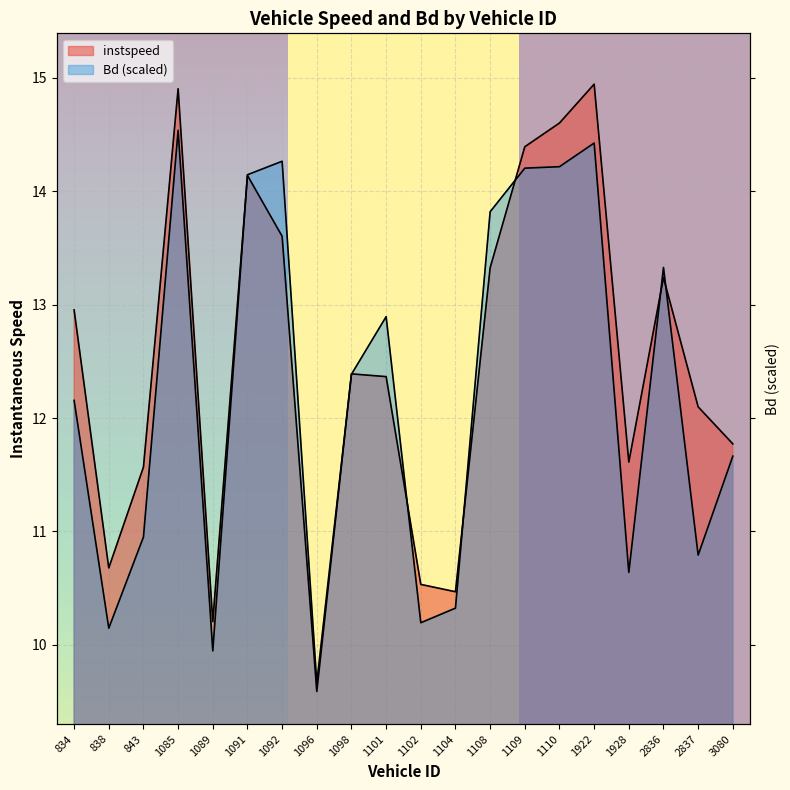

What value does the instspeed series have at 1101.0?

12.4